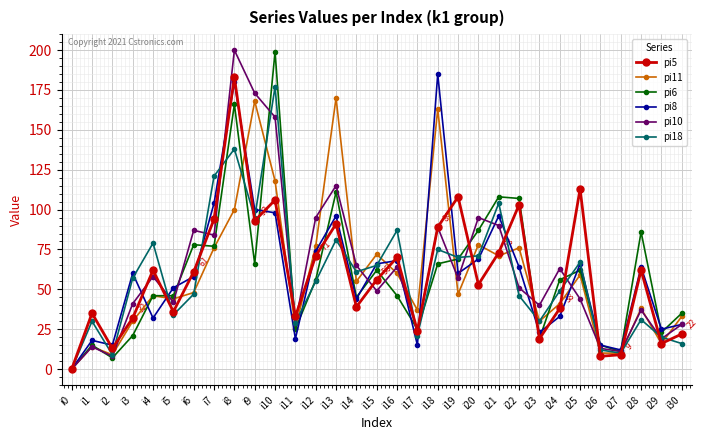

What is the value of the pi18 point at the 4th from the left?

57